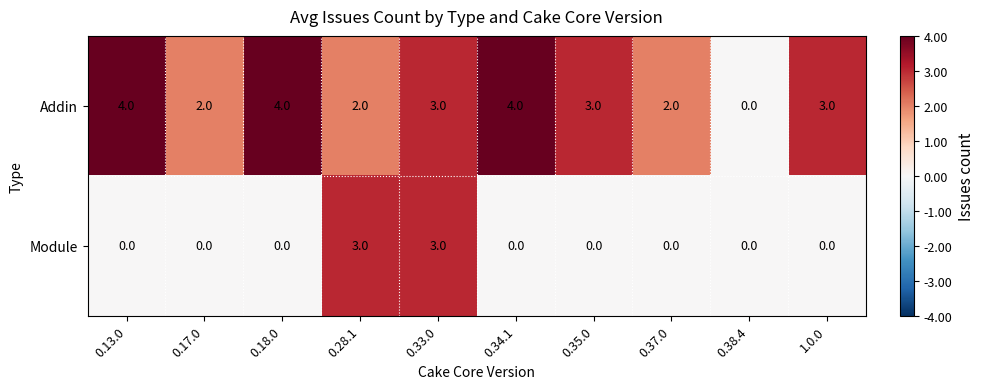

Which series changed the most between 0.17.0 and 0.28.1?

Module